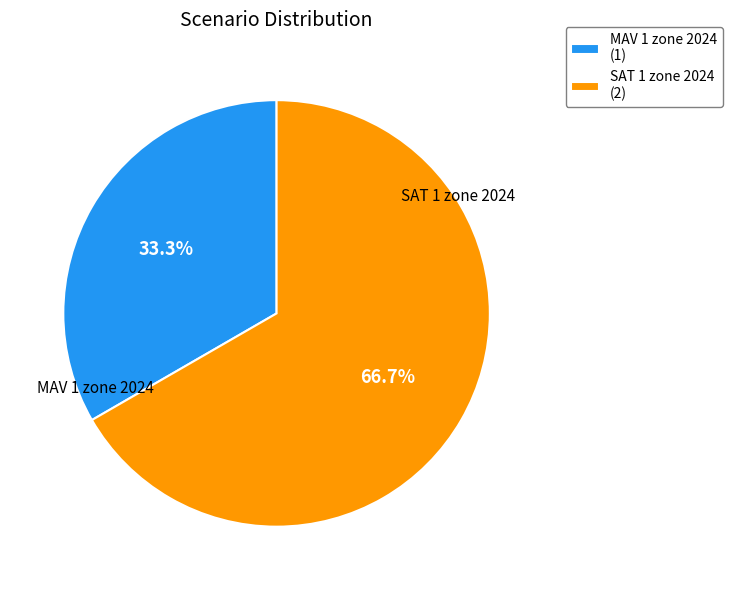

Is it true that MAV 1 zone 2024 is 33% of the pie?

True